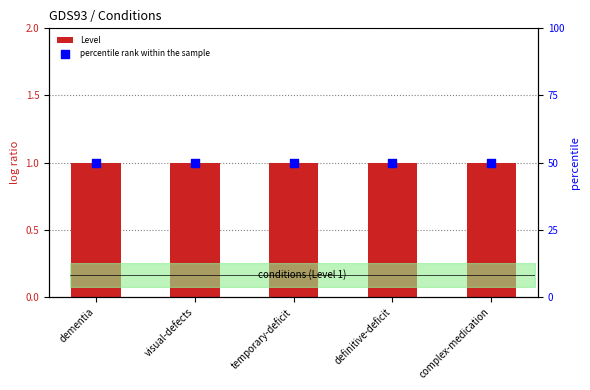

What are all the series names shown in the legend?

Level, percentile rank within the sample